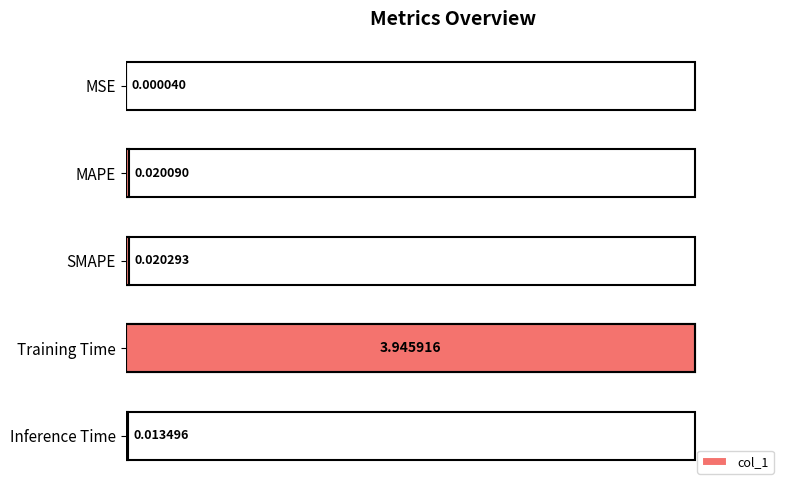

Between Training Time and Inference Time, which is larger?

Training Time